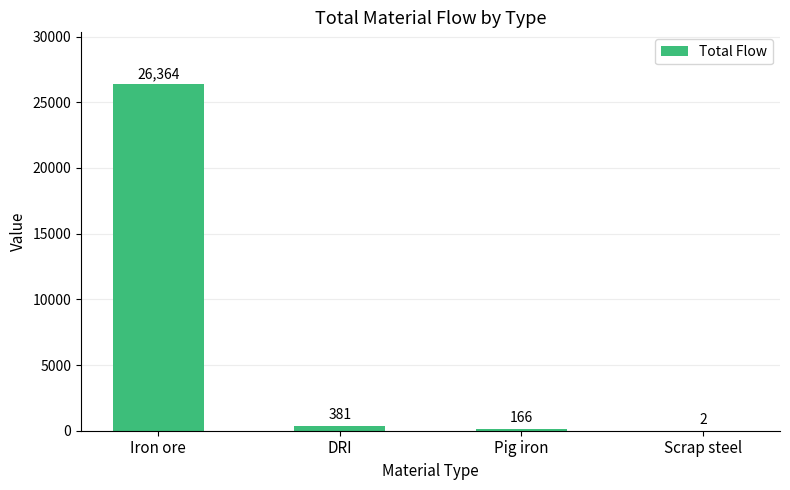

Which has a higher value, DRI or Scrap steel?

DRI